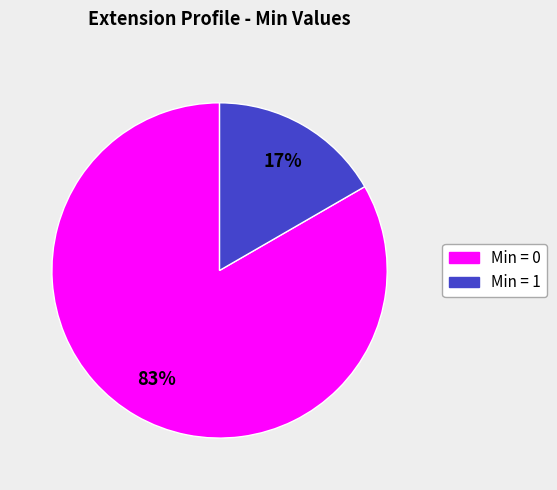

To the nearest percent, what is the average slice percentage?

50%